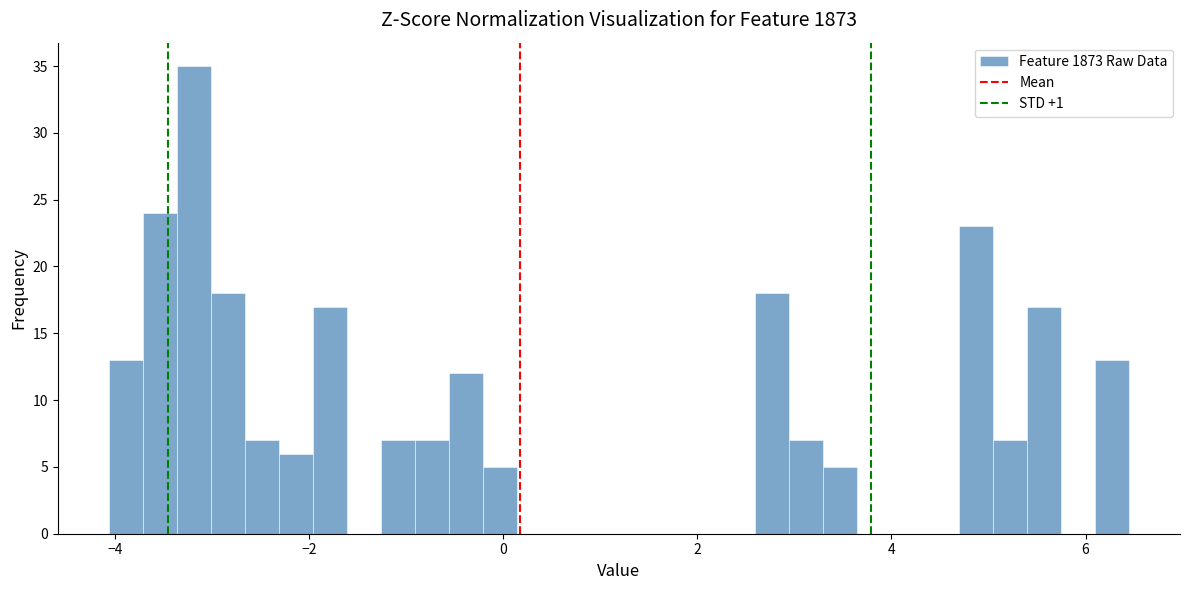

Read against the x-axis, roughly where is the centre of the tallest bar?

-3.2